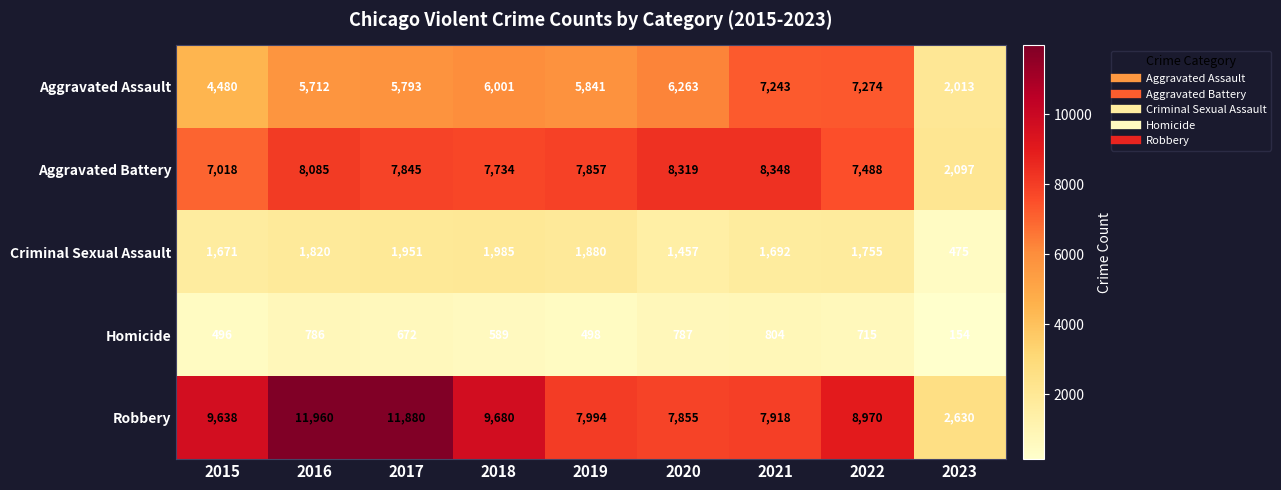

Rank the categories by Homicide value from highest to lowest.

2021, 2020, 2016, 2022, 2017, 2018, 2019, 2015, 2023